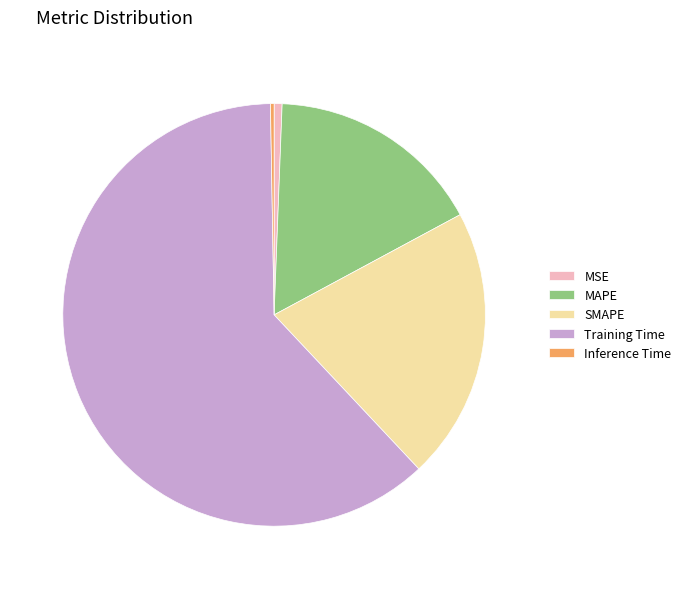

Which category has the biggest portion of the pie?

Training Time